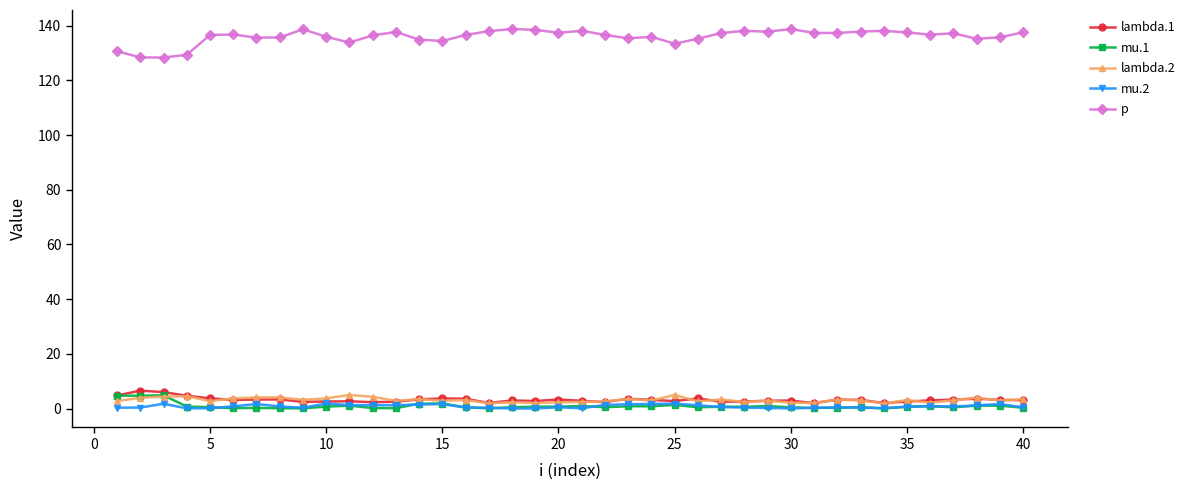

True or false: lambda.1 has more than 1 interior local peaks.

True